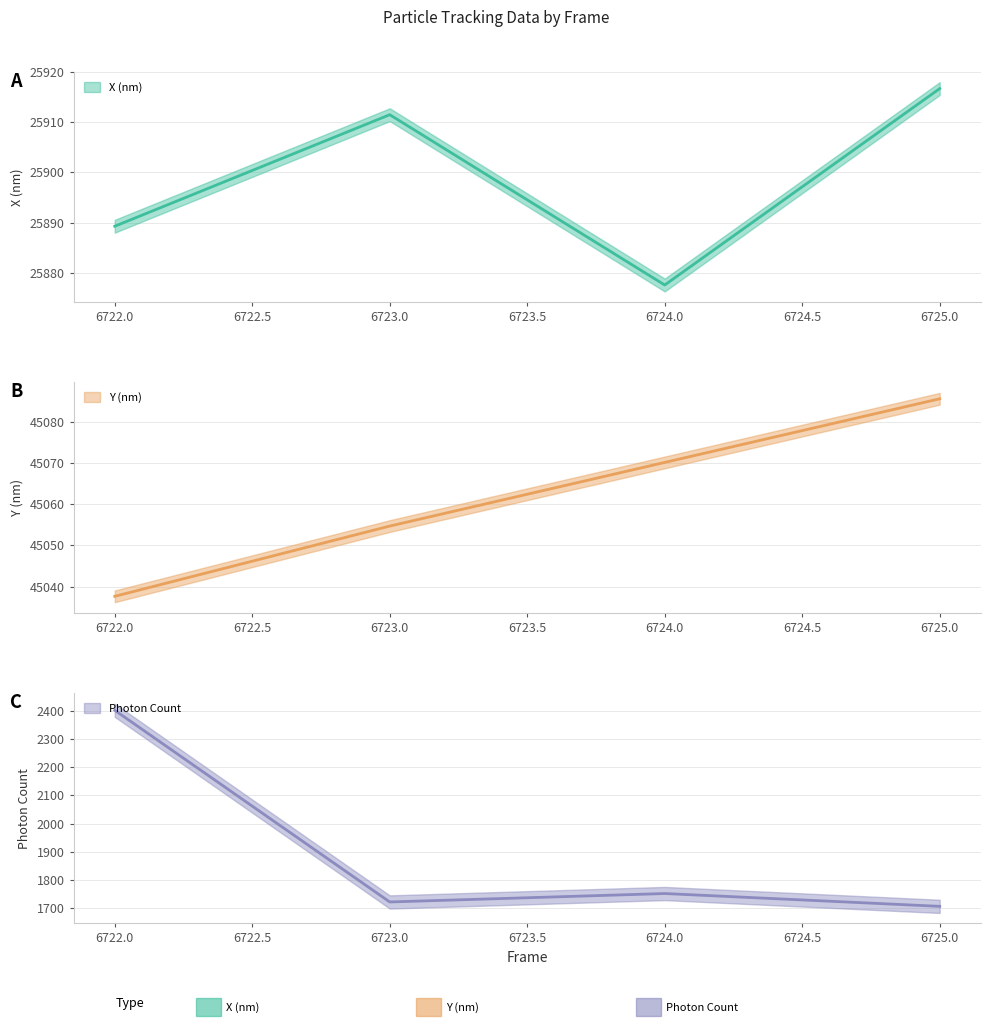

True or false: X (nm) and Y (nm) cross at least once.

False